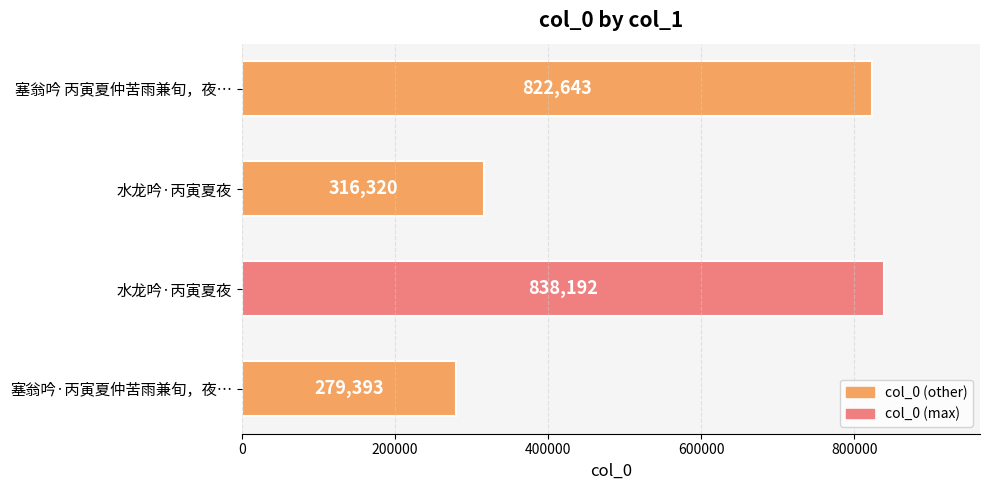

How many data points are less than 822643?

2